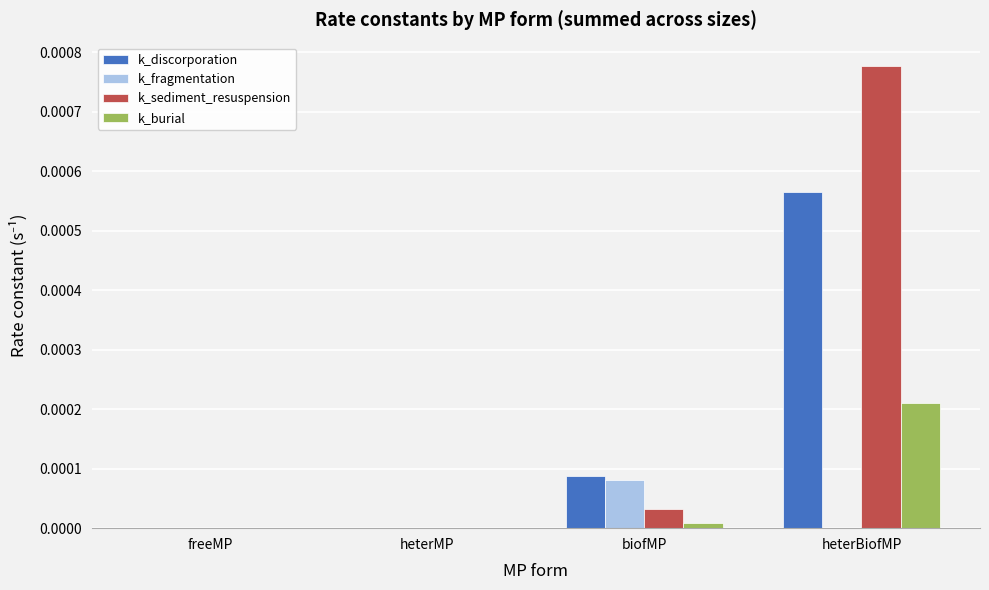

Which series has the largest total across all categories?

k_sediment_resuspension